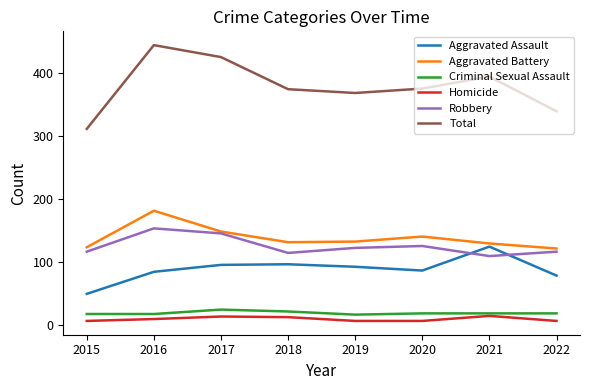

What is the lowest value of the Criminal Sexual Assault series?

16